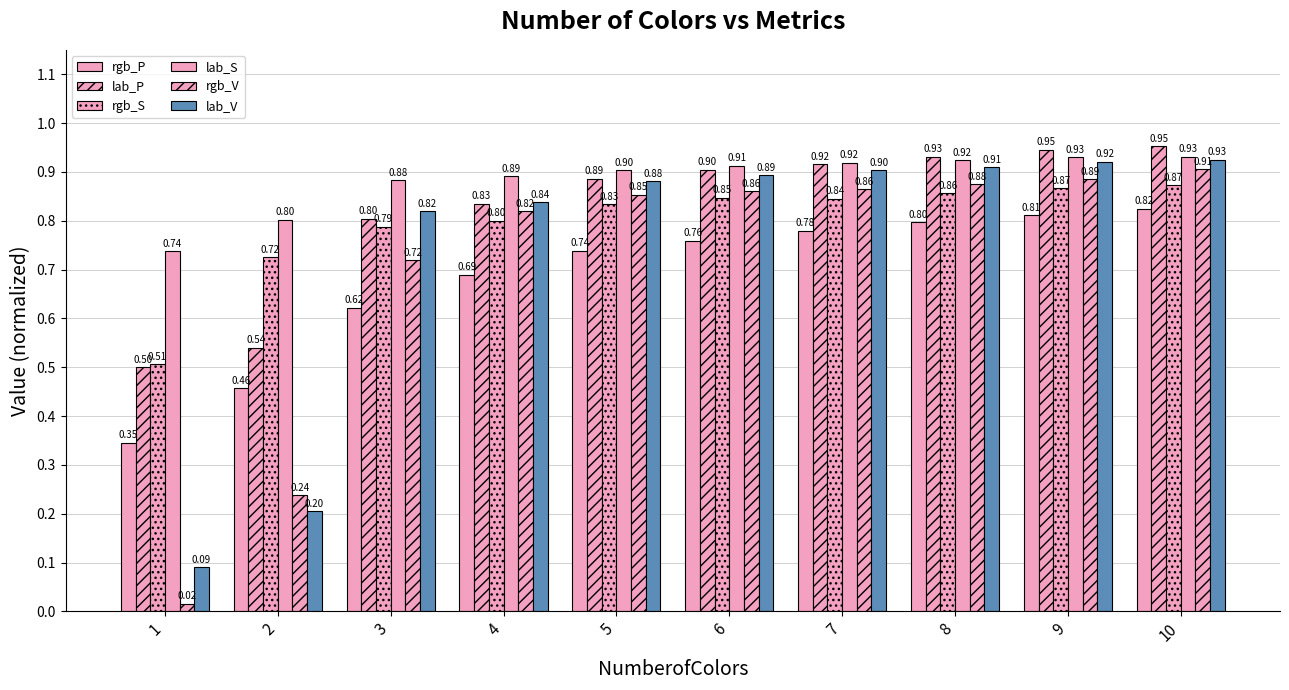

What is the sum of the rgb_S values at 6 and 8?

1.7